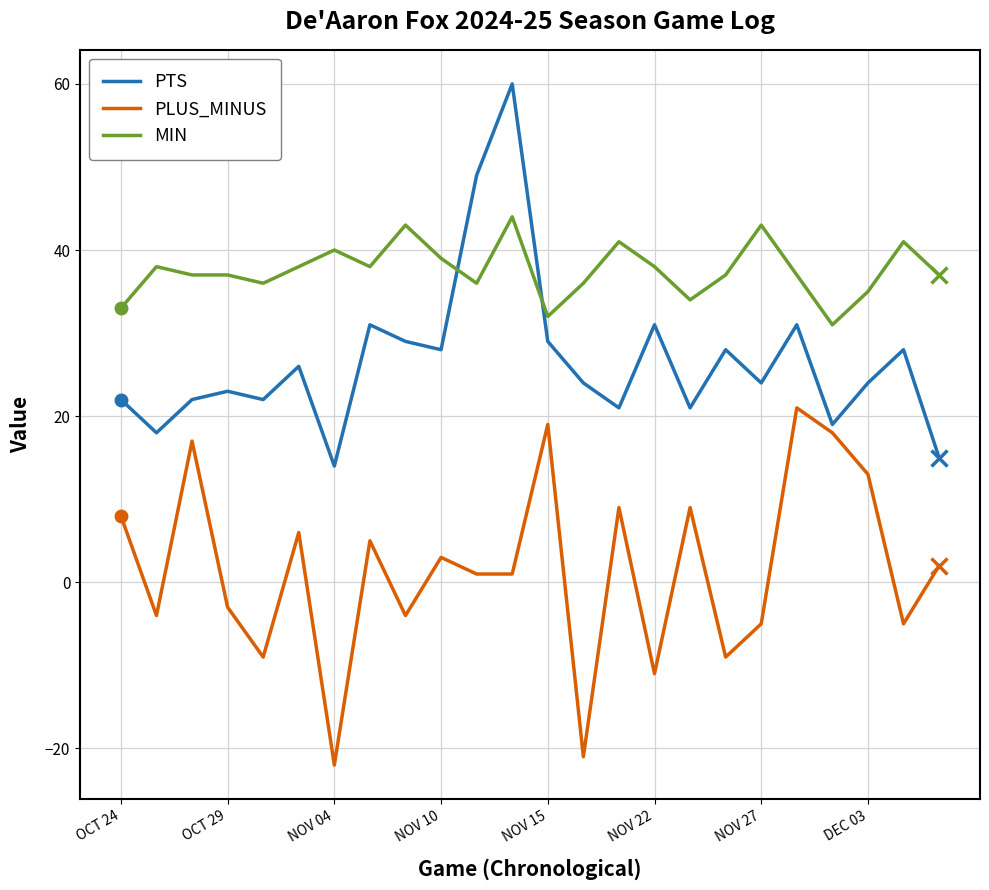

Which series ends up on top after the final intersection of MIN and PTS?

MIN